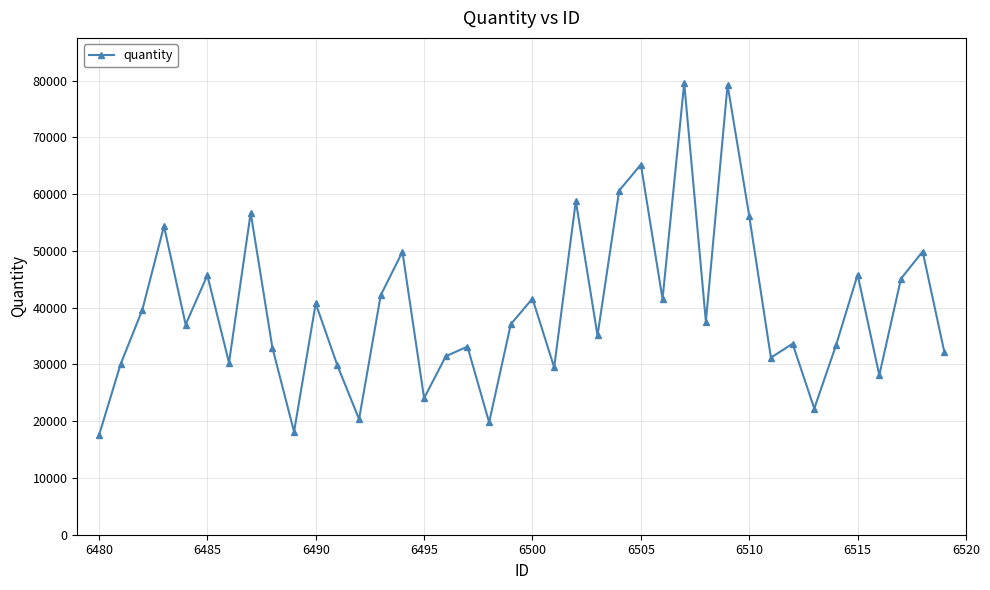

How many points are higher than both their immediate neighbors (excluding endpoints)?

14